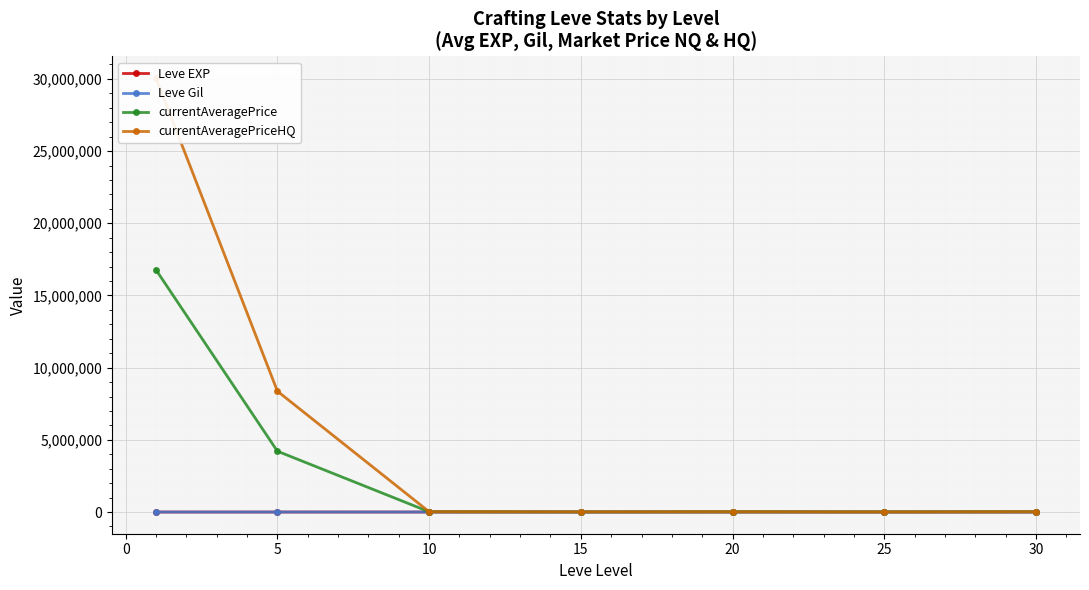

What is the maximum value for currentAveragePrice?

16772254.2